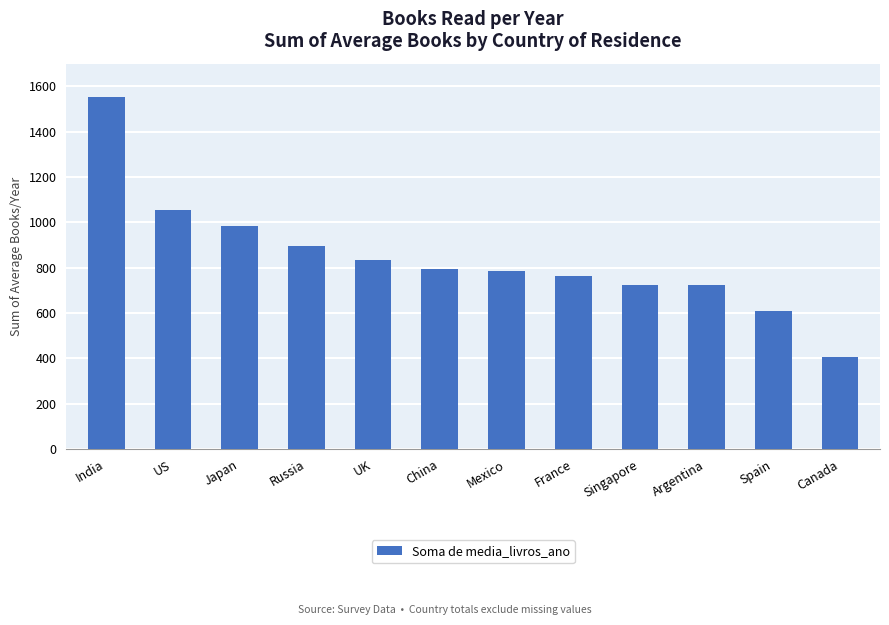

What is the sum of the values at UK and Canada?

1243